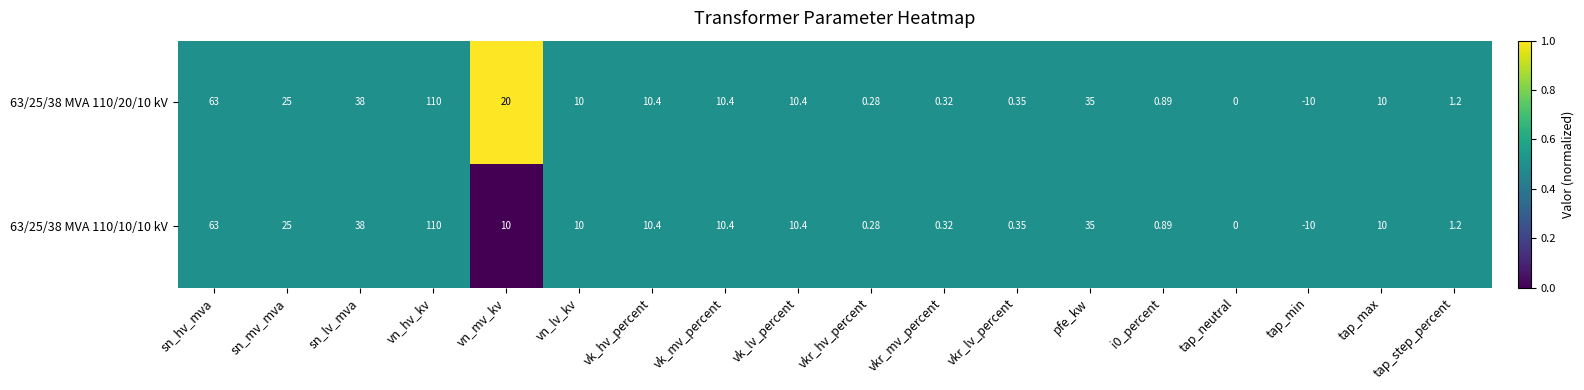

Is the value of 63/25/38 MVA 110/10/10 kV at tap_step_percent greater than the value of 63/25/38 MVA 110/20/10 kV at tap_max?

No